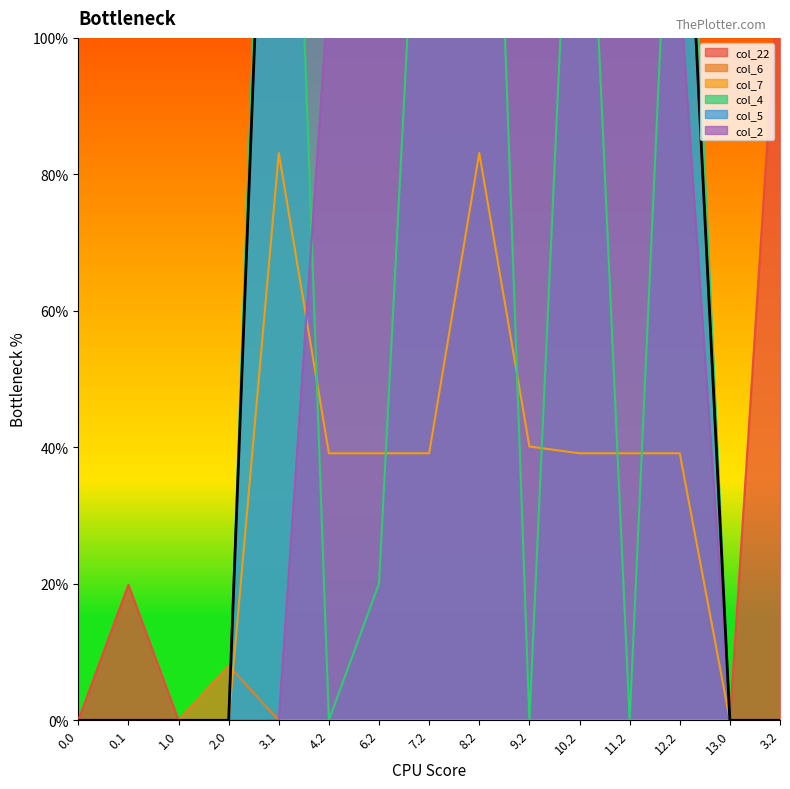

What is the label of the 4th point from the right?

11.2